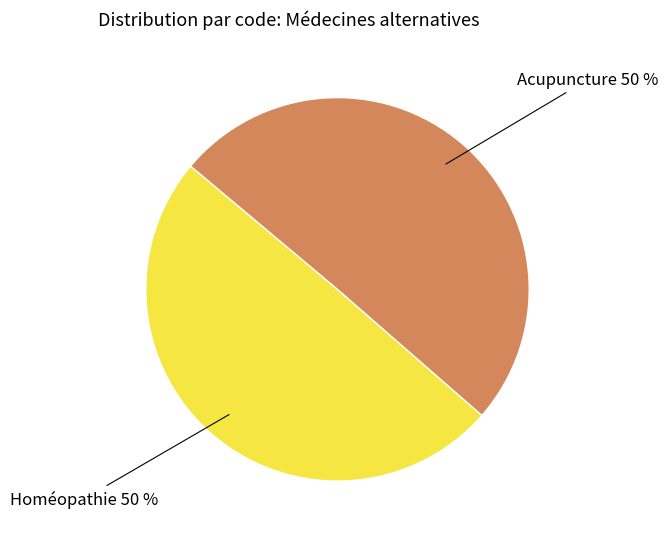

To the nearest percent, what portion does Acupuncture 50 % represent?

50%